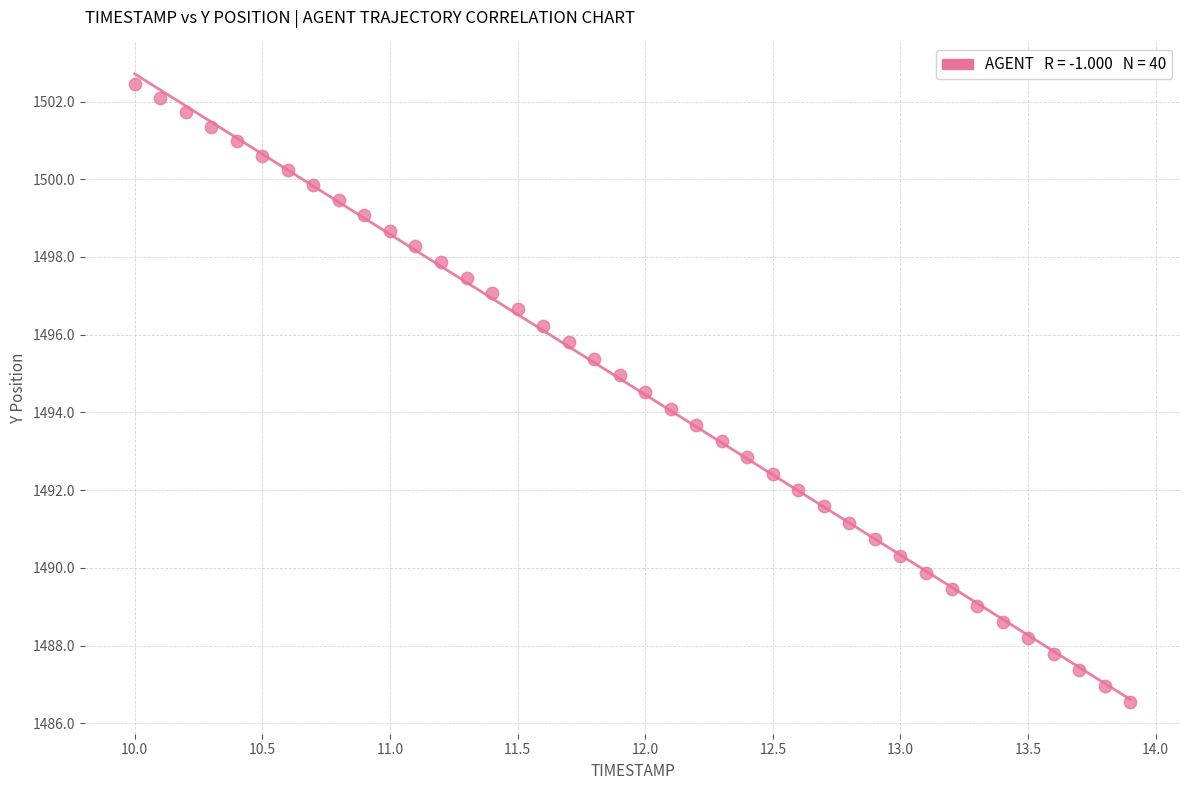

What is the range of Y values (max minus min)?

15.9